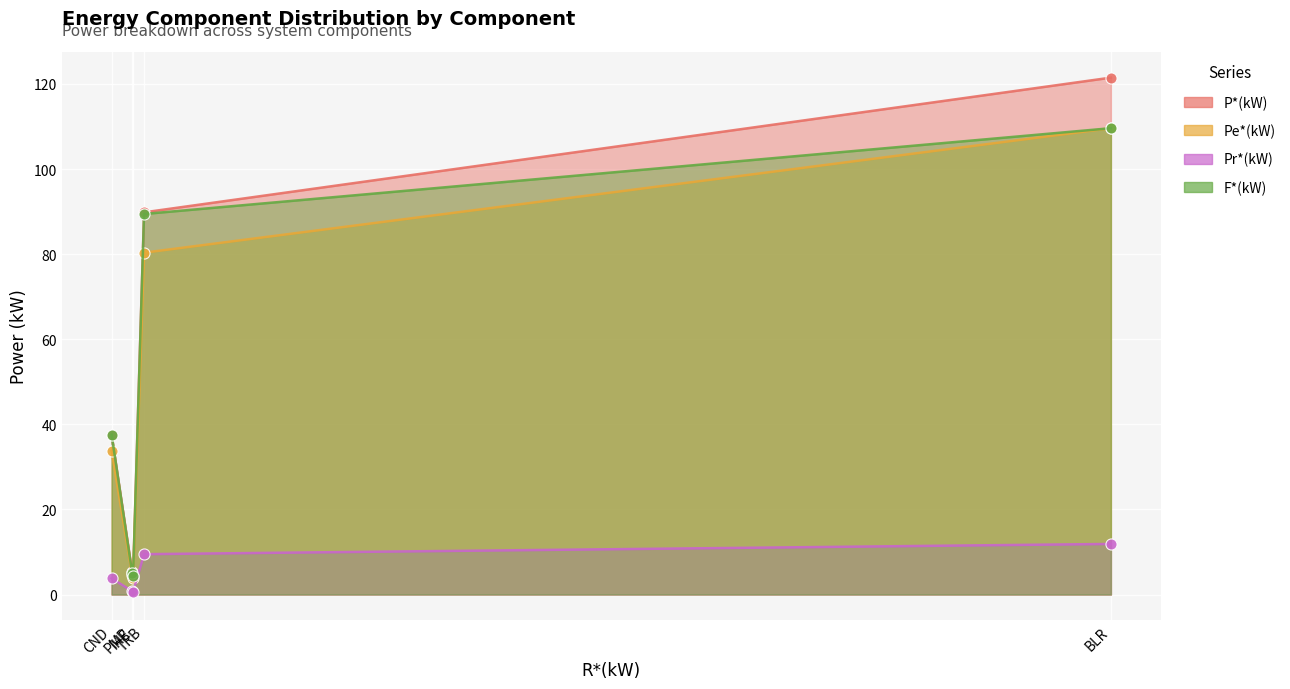

What value does the Pe*(kW) series have at PMP?

4.5